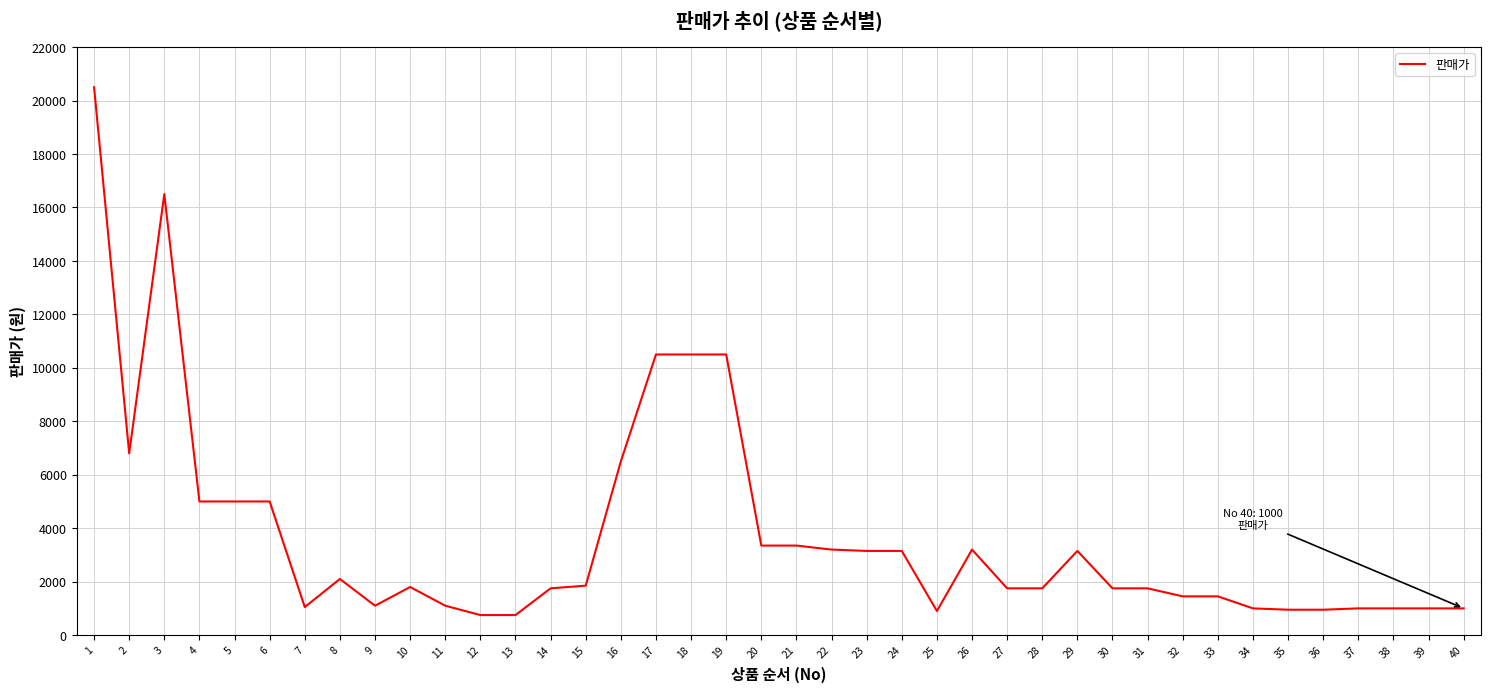

What is the maximum value shown in the chart?

20500